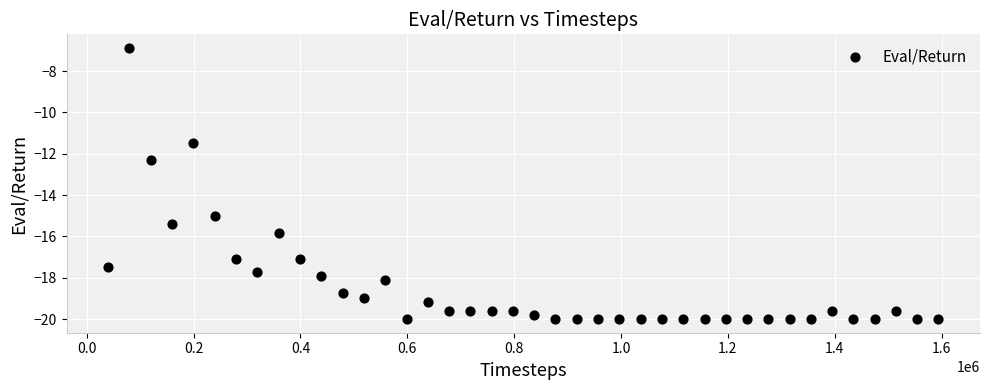

What is the range of X values (max minus min)?

1554100.0